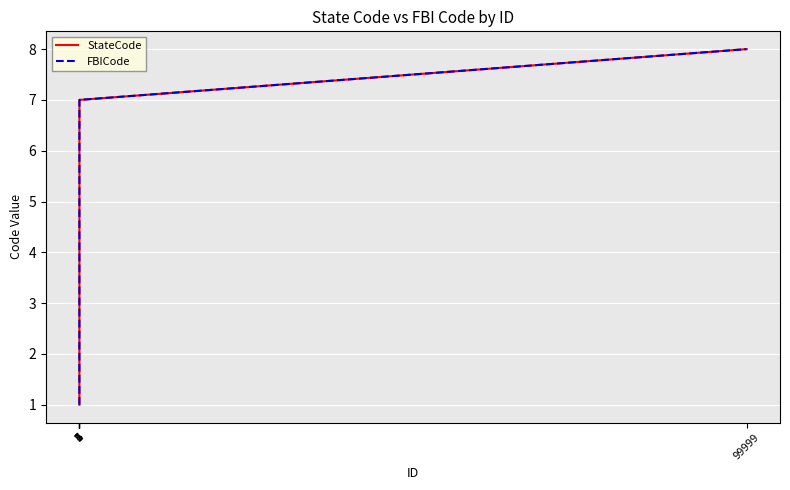

Reading left to right, list all the values displayed in this chart.

StateCode: 1	2	3	4	5	6	7	8
FBICode: 1	2	3	4	5	6	7	8